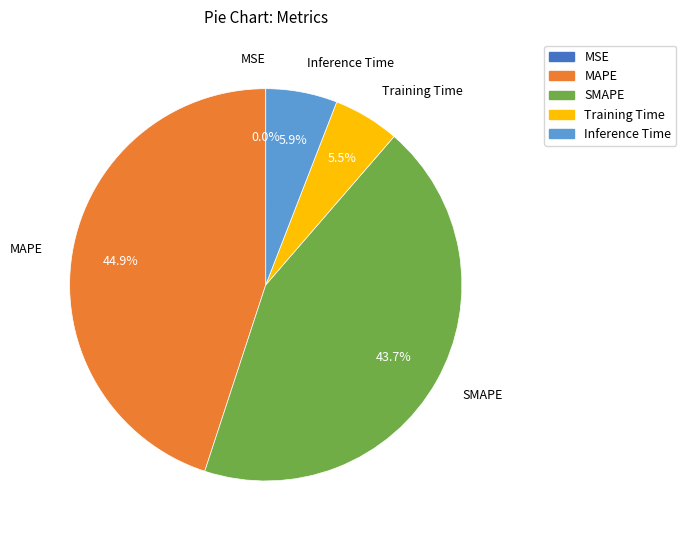

Is Training Time the majority of the pie?

No